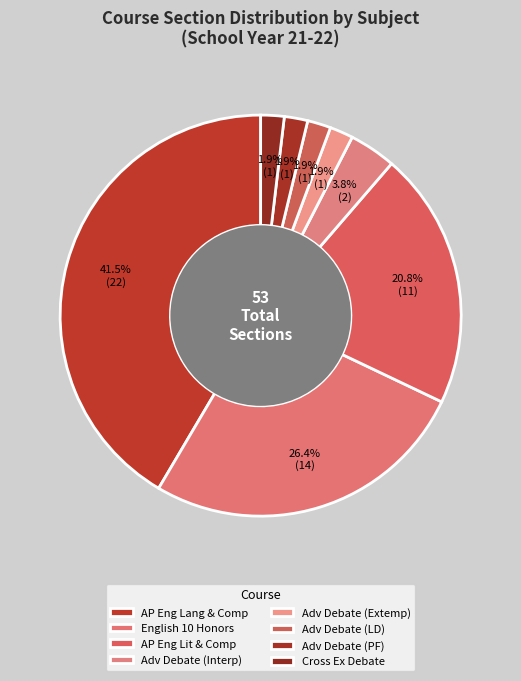

How many slices are in this pie chart?

8